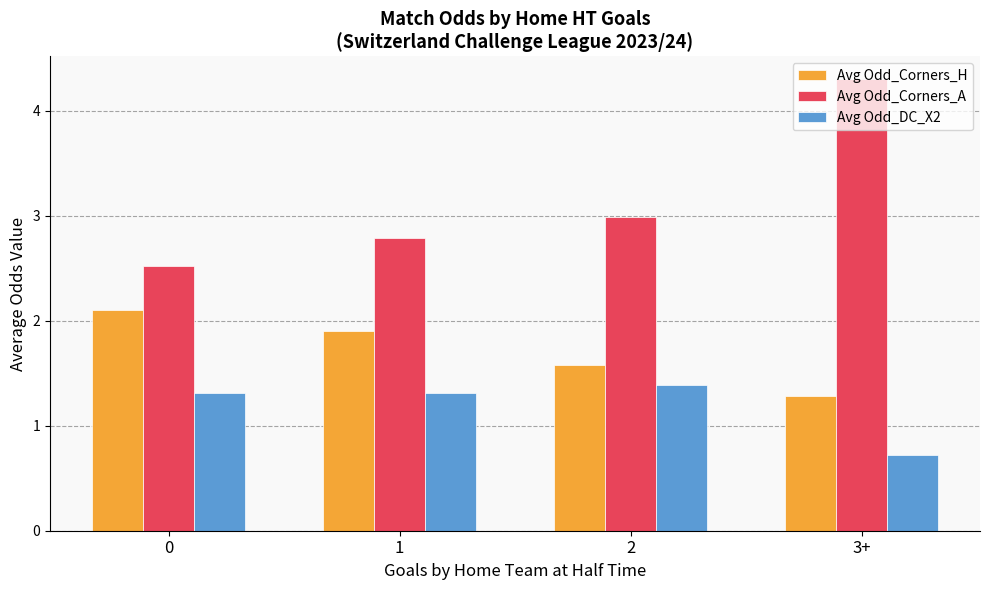

At which category is the sum across all series the highest?

3+